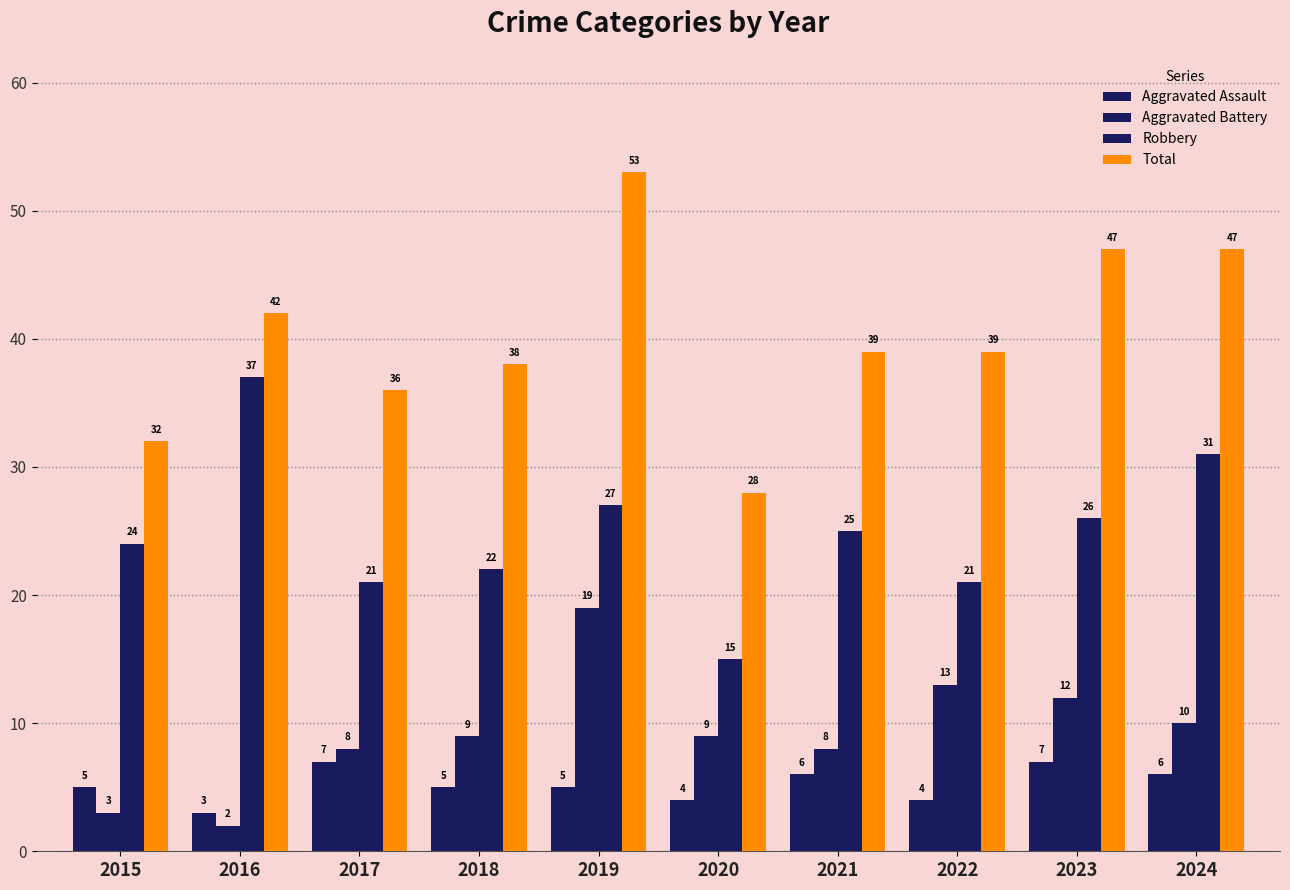

At which category does the chart reach its peak across all series?

2019